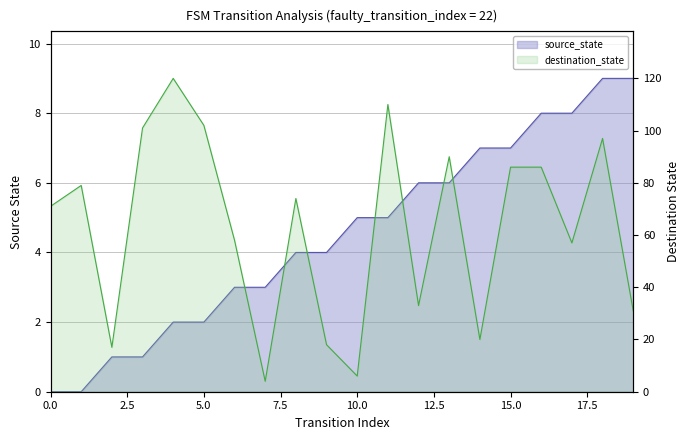

Which series has the largest range (max minus min)?

destination_state